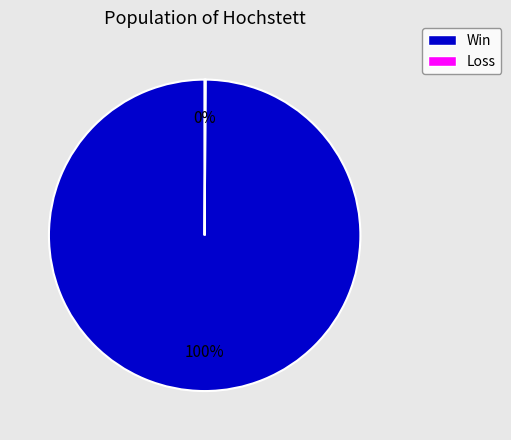

To the nearest percent, what is the average slice percentage?

50%